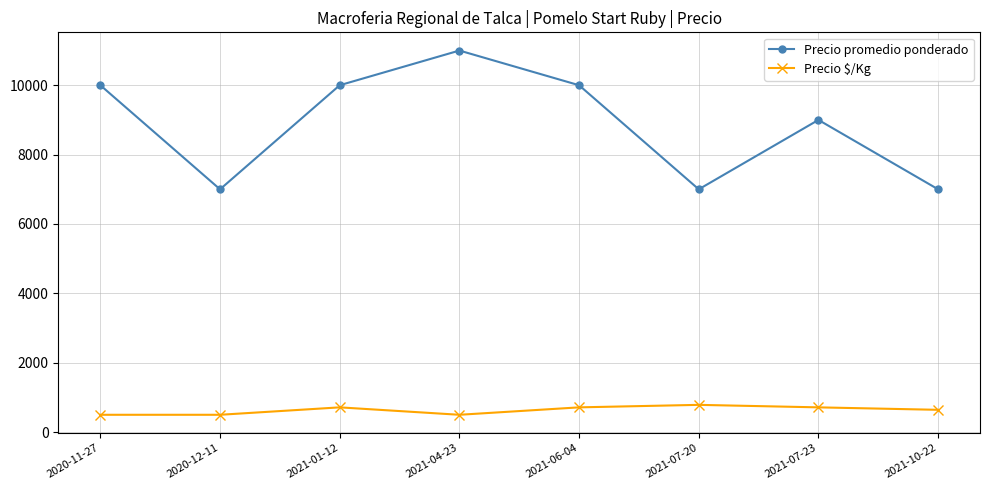

Which series has the largest range (max minus min)?

Precio promedio ponderado